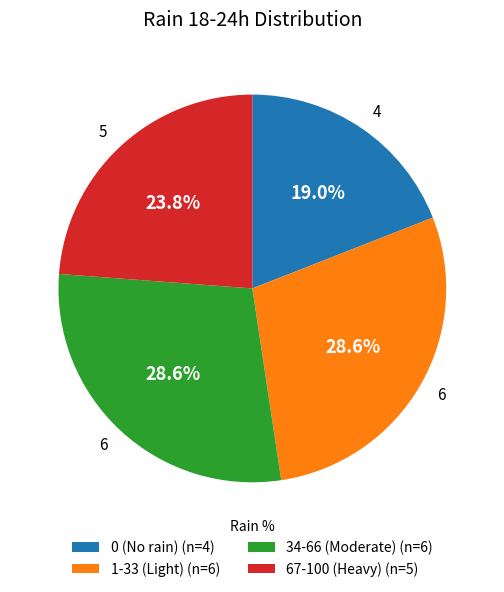

Which has a higher value, 34-66 (Moderate) (n=6) or 0 (No rain) (n=4)?

34-66 (Moderate) (n=6)